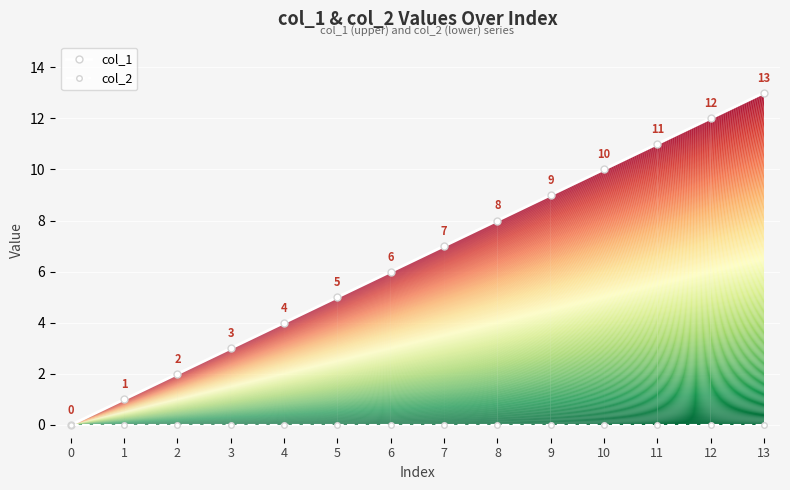

At which label is col_1 closest to 6?

6